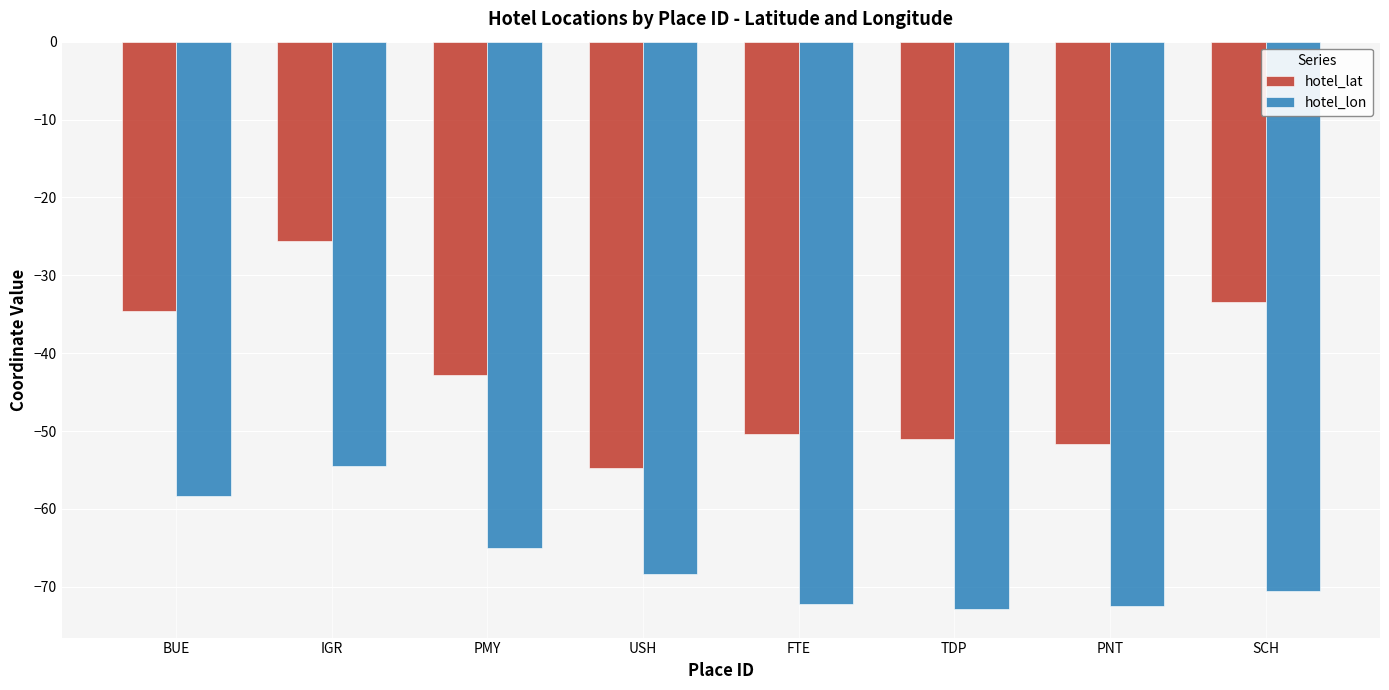

At SCH, list the series in order from smallest to largest.

hotel_lon, hotel_lat